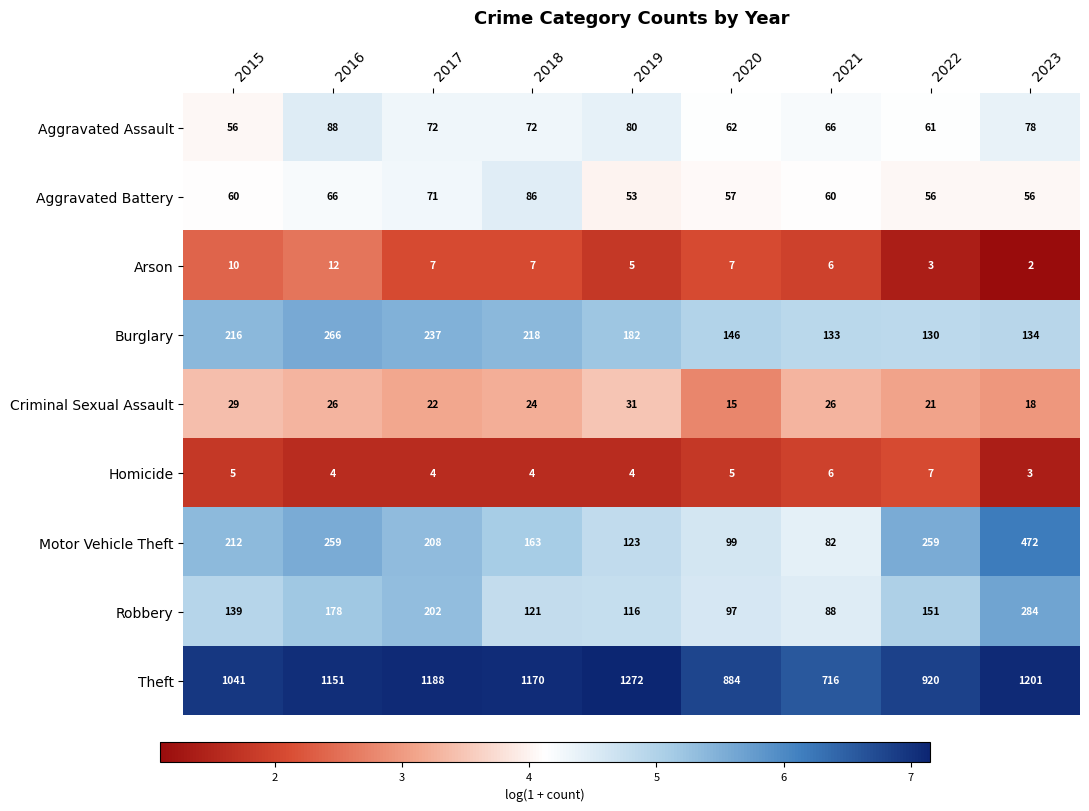

The value of Aggravated Assault at 2022 is 61. True or false?

True